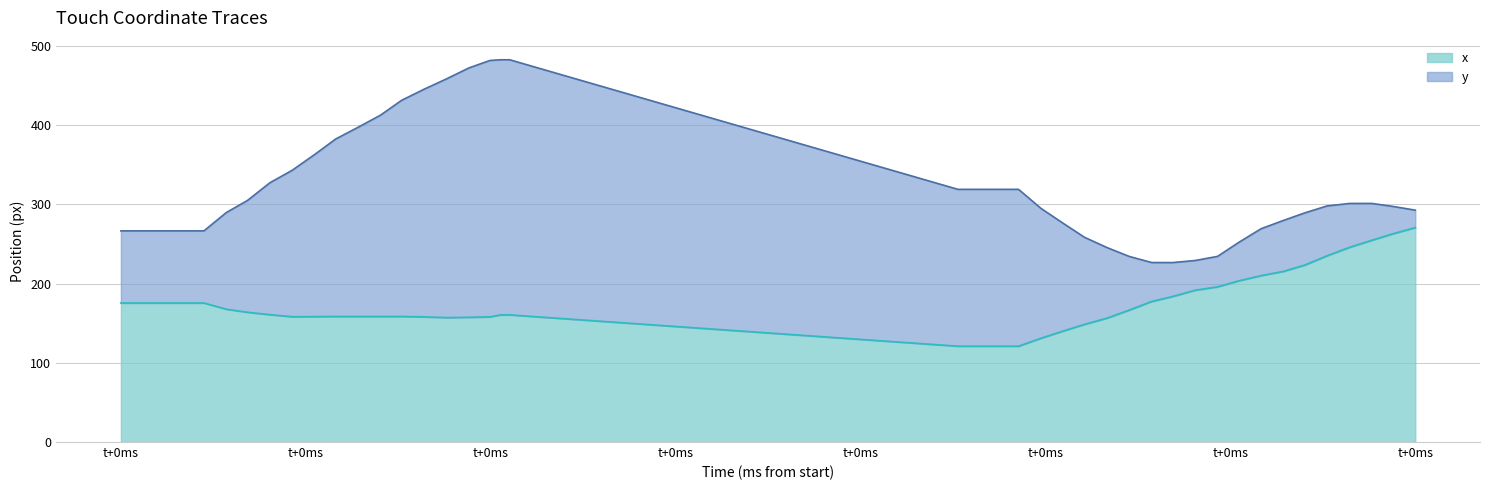

Reading left to right, list all the values displayed in this chart.

y: 266.4	266.4	266.4	266.4	289.6	304.8	327.1	342.9	362.8	382.4	397.2	412.5	431.2	445.2	458.2	472.0	481.5	482.3	482.3	318.8	318.8	318.8	294.8	275.8	258.4	245.4	234.2	226.5	226.4	229.1	234.3	251.8	269.1	279.6	289.0	297.9	301.0	301.1	297.3	292.6
x: 175.4	175.4	175.4	175.4	167.6	163.7	160.7	158.1	158.2	158.4	158.4	158.4	158.4	157.9	157.0	157.4	157.9	160.4	160.4	120.9	120.9	120.9	131.0	140.1	148.5	156.3	166.5	177.4	183.7	191.6	195.8	203.4	210.0	215.3	223.2	235.0	245.6	254.6	262.8	270.6